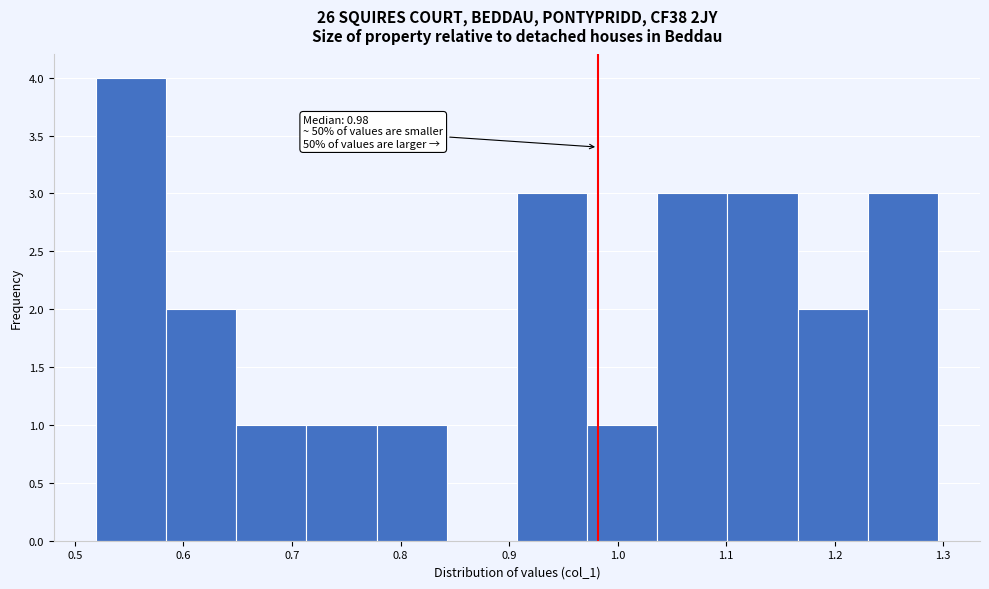

Which range on the x-axis has the tallest bar?

0.52 to 0.58